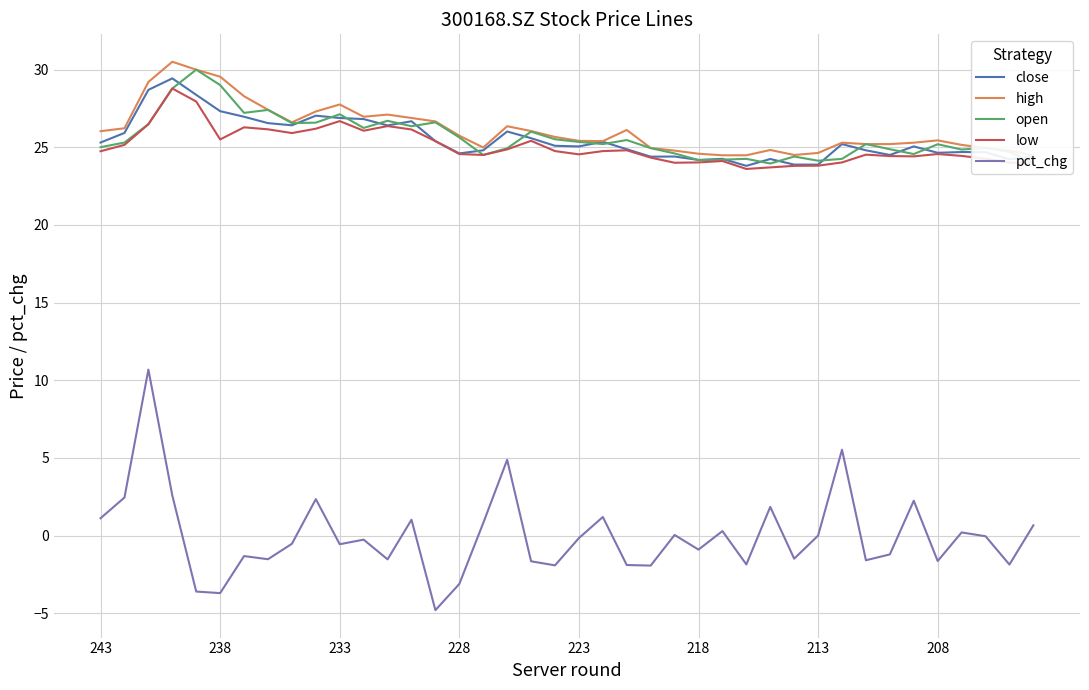

True or false: close and pct_chg cross at least once.

False